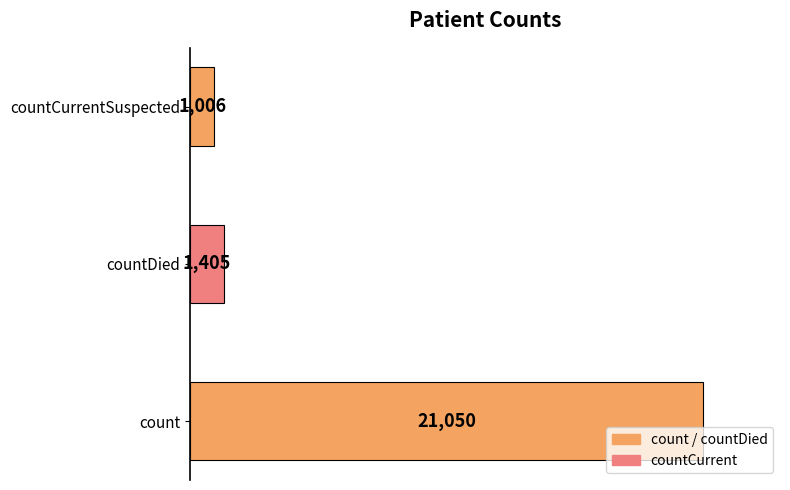

What is the minimum value shown in the chart?

1006